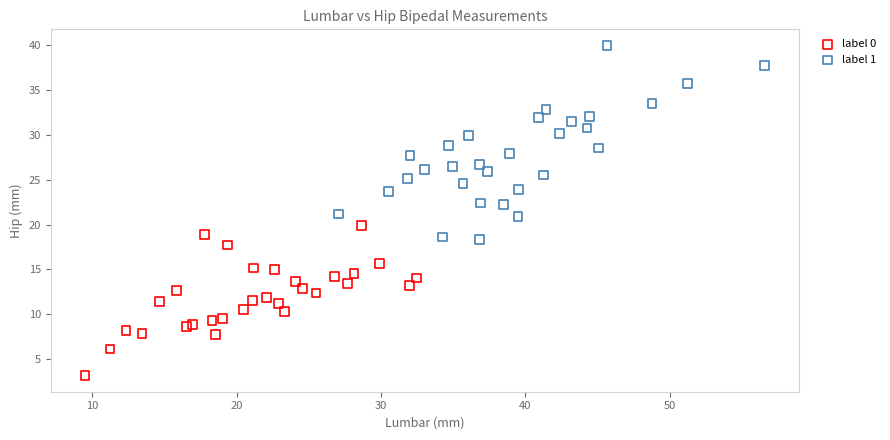

Which series contains the lowest Y value?

label 0